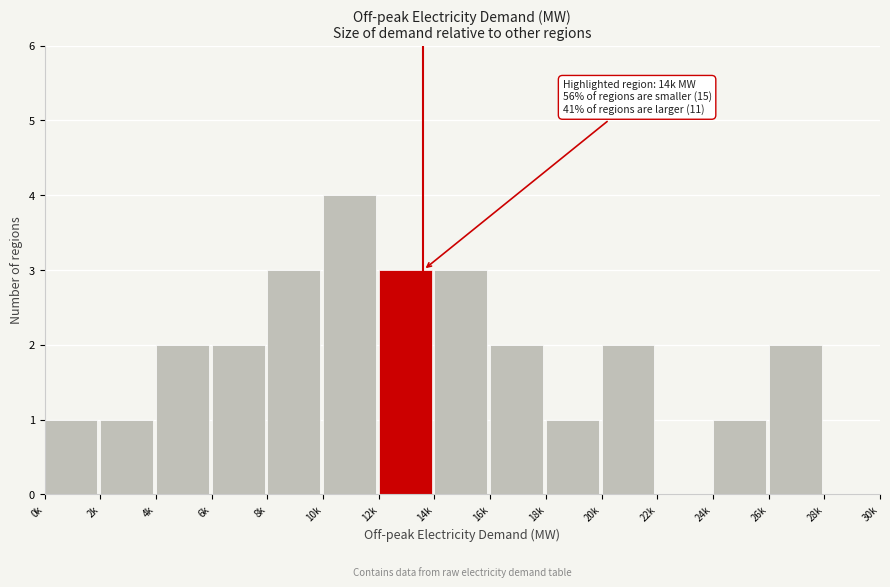

Reading right to left, what are all the values shown in this chart?

28k=0	26k=2	24k=1	22k=0	20k=2	18k=1	16k=2	14k=3	12k=3	10k=4	8k=3	6k=2	4k=2	2k=1	0k=1